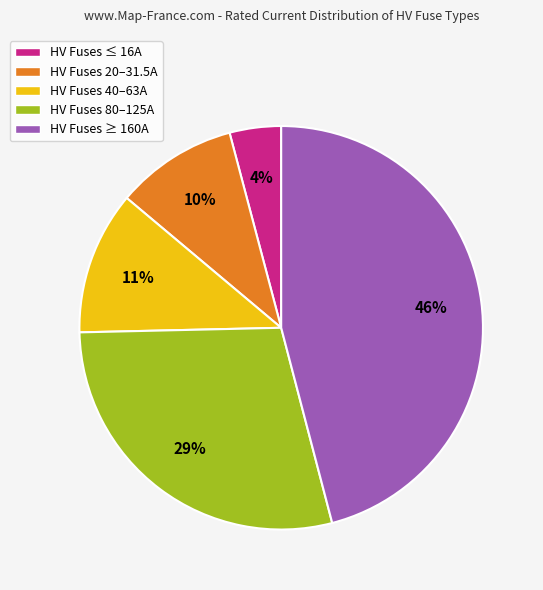

To the nearest percent, what is the average slice percentage?

20%